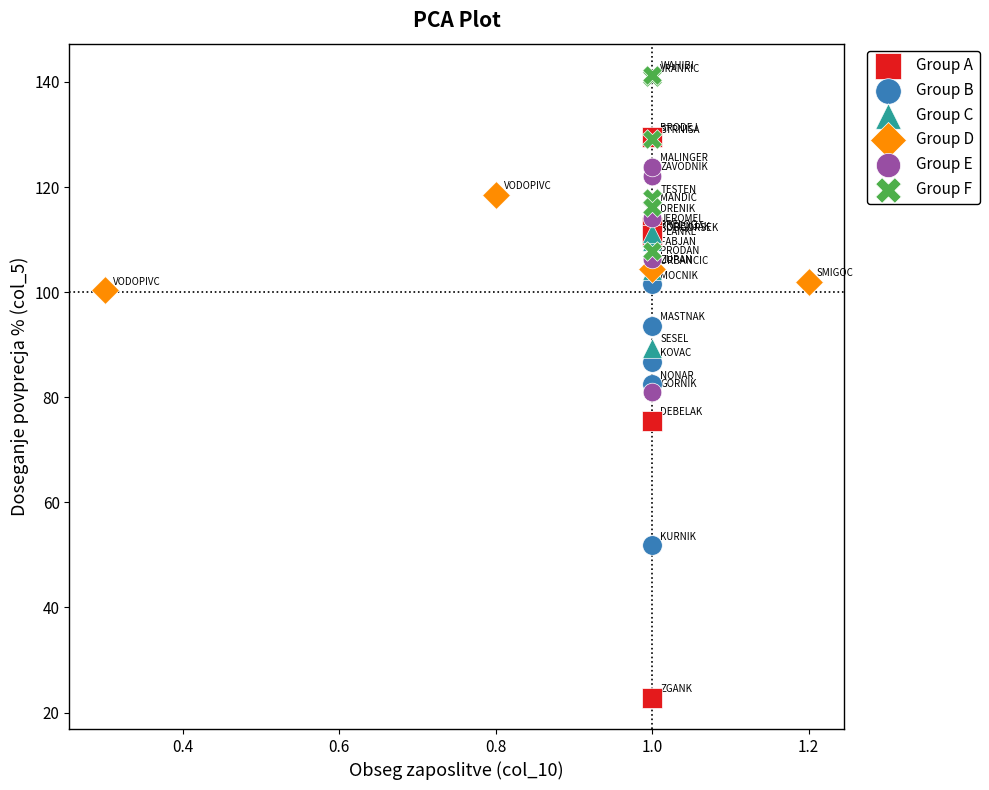

Which series reaches the maximum Y coordinate?

Group F